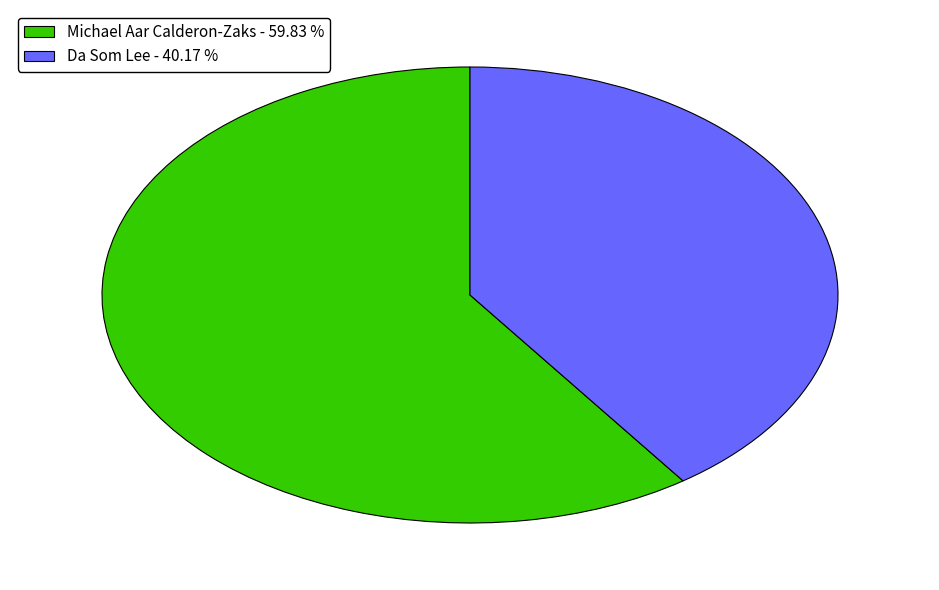

Count the number of slices in the pie.

2